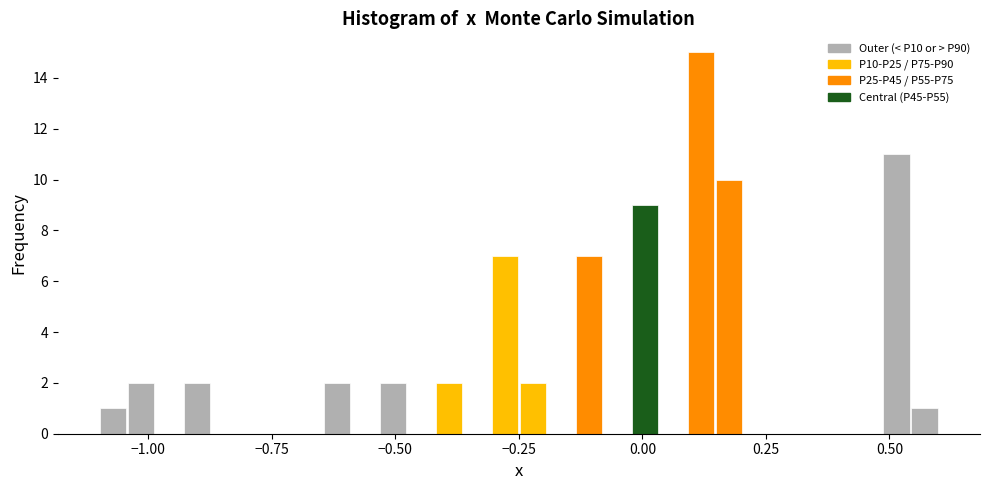

Around what value on the x-axis is the tallest bar? Give the approximate position of its centre, as read against the axis.

0.10